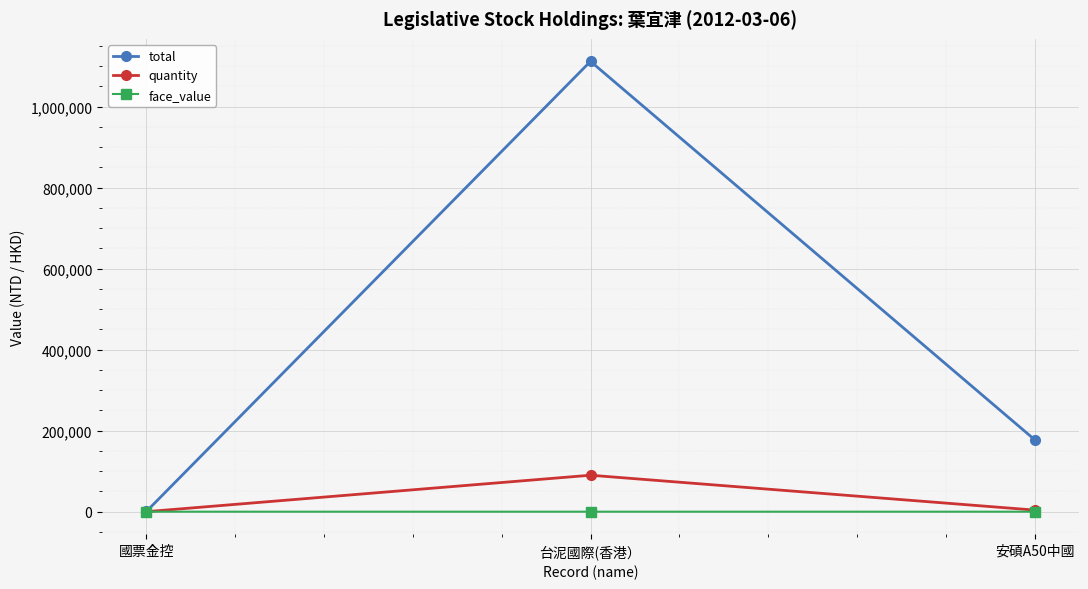

Is the value of quantity at 台泥國際(香港） greater than the value of total at 台泥國際(香港）?

No